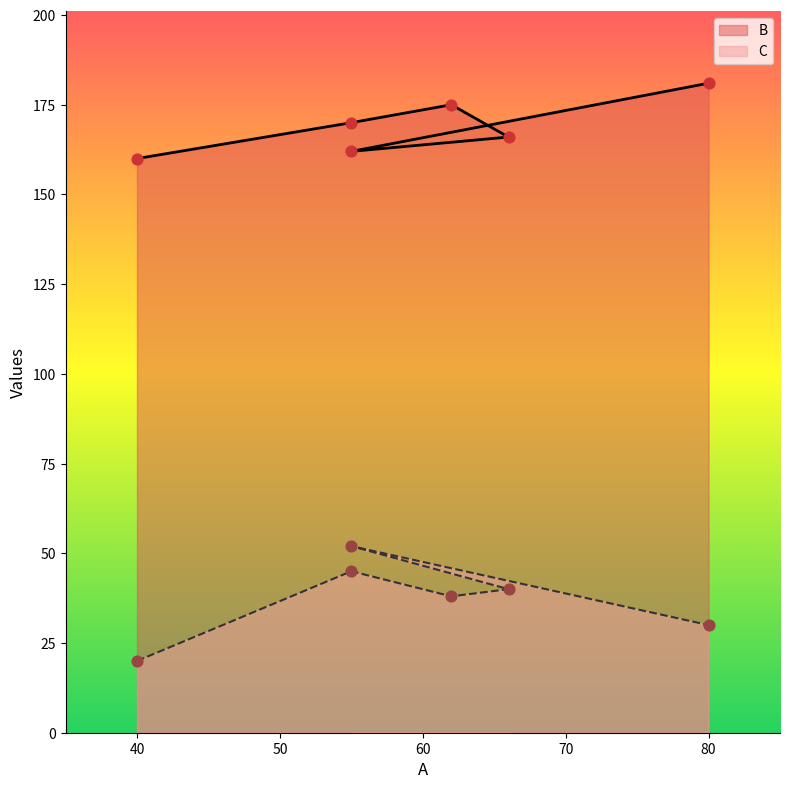

At which category is the sum across all series the highest?

55